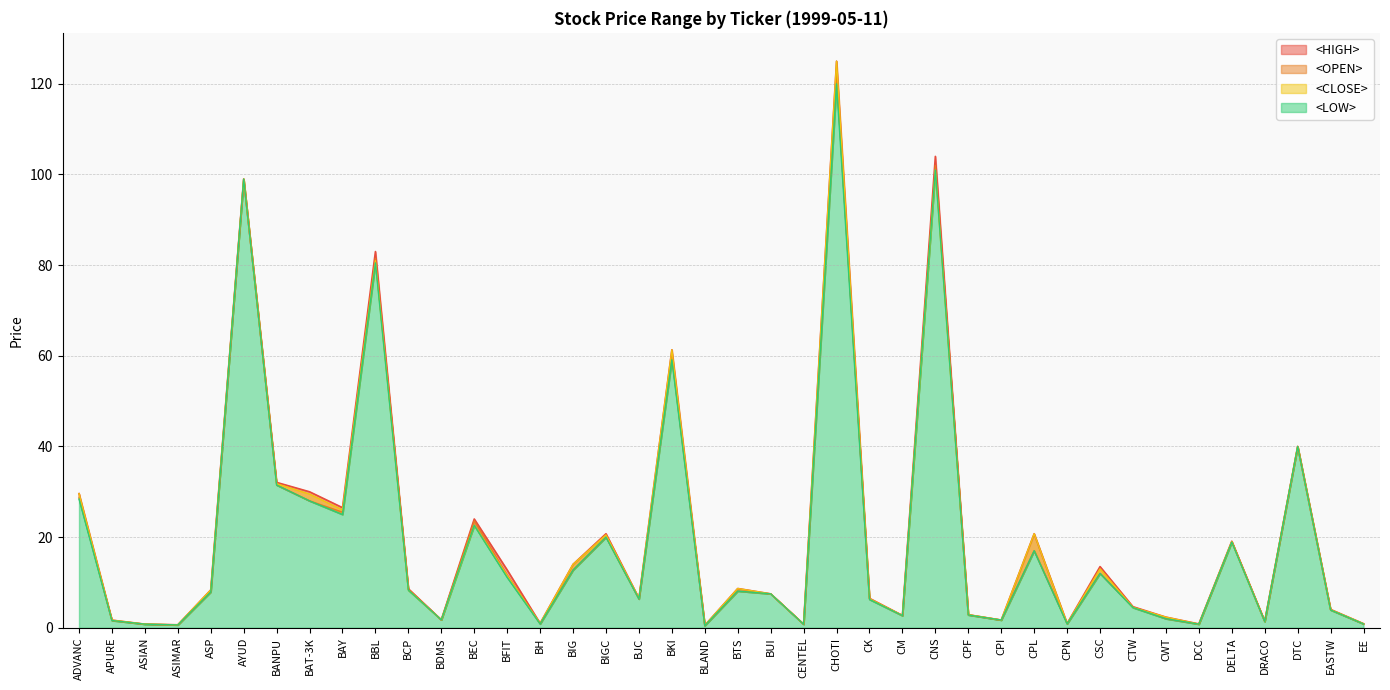

The <HIGH> series shows 8.3 at ASP. True or false?

True